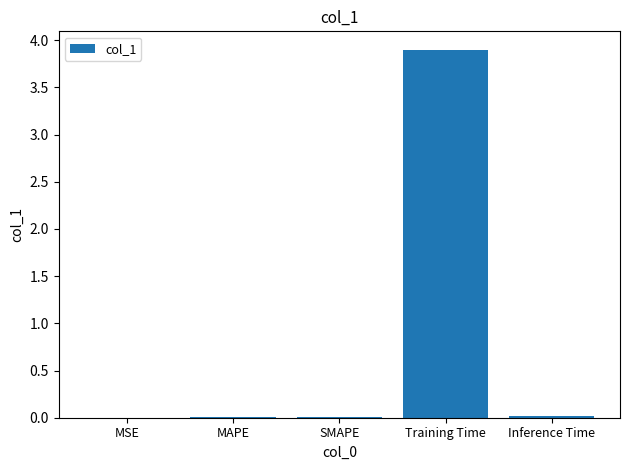

Which has a higher value, Training Time or Inference Time?

Training Time